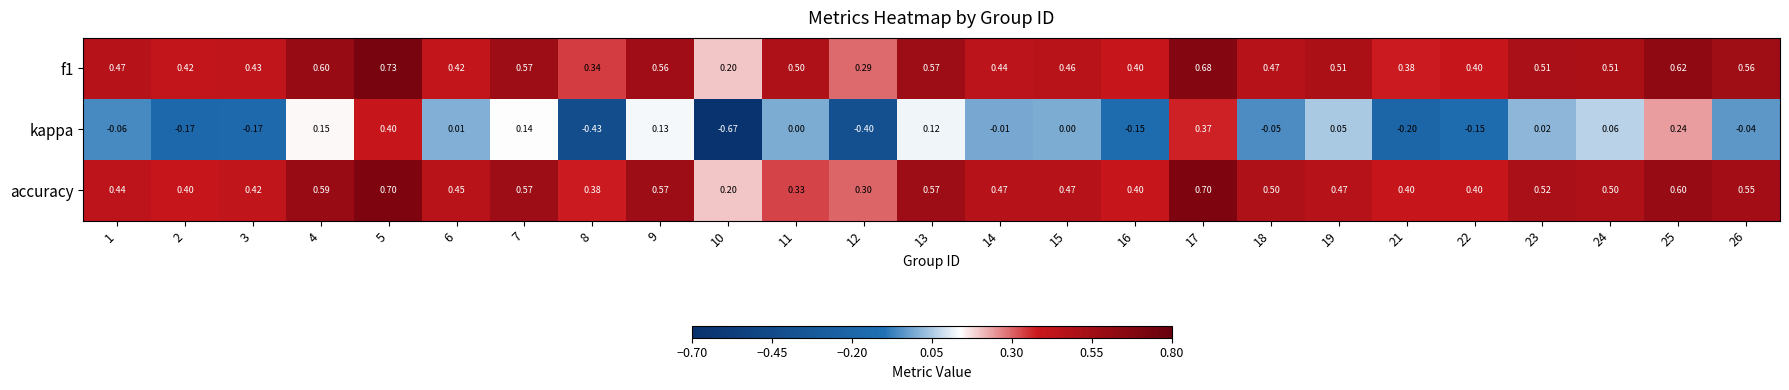

Rank the series at 19 from lowest to highest value.

kappa, accuracy, f1